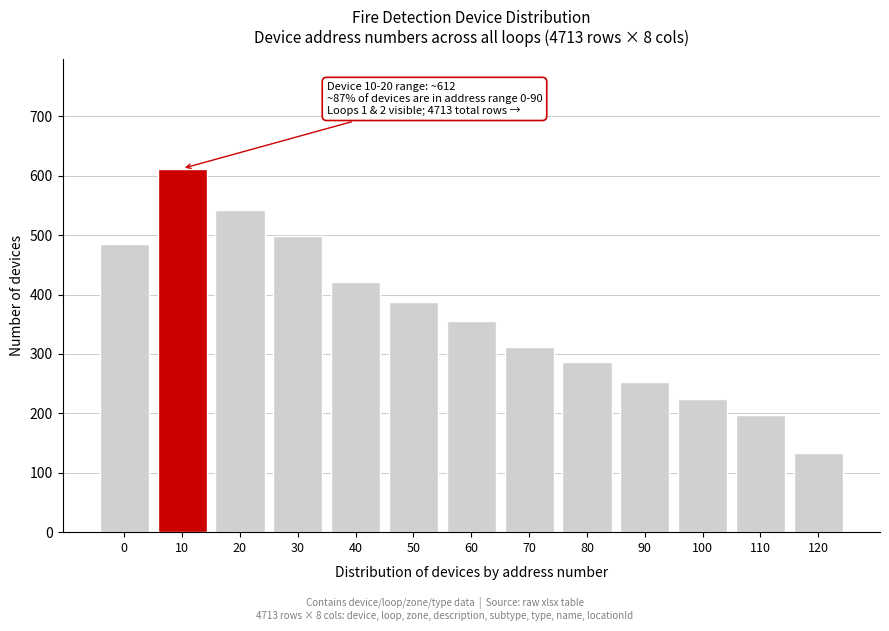

Reading right to left, extract all data points from this chart.

134	198	224	253	287	312	356	387	421	498	543	612	485